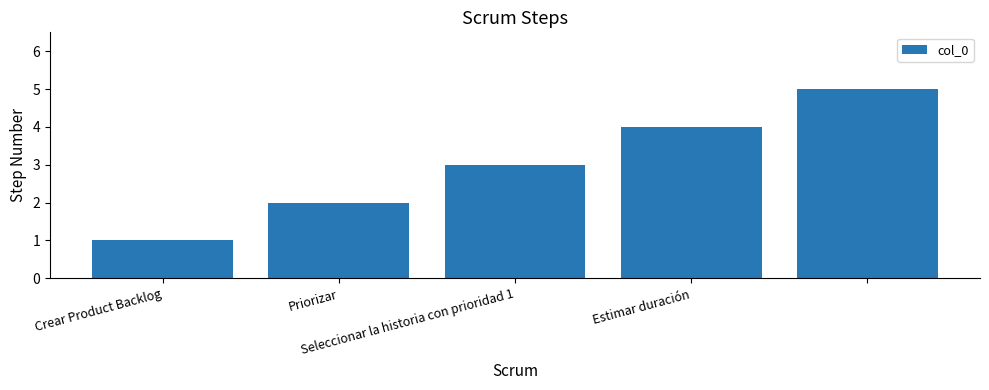

What is the smallest value displayed?

1